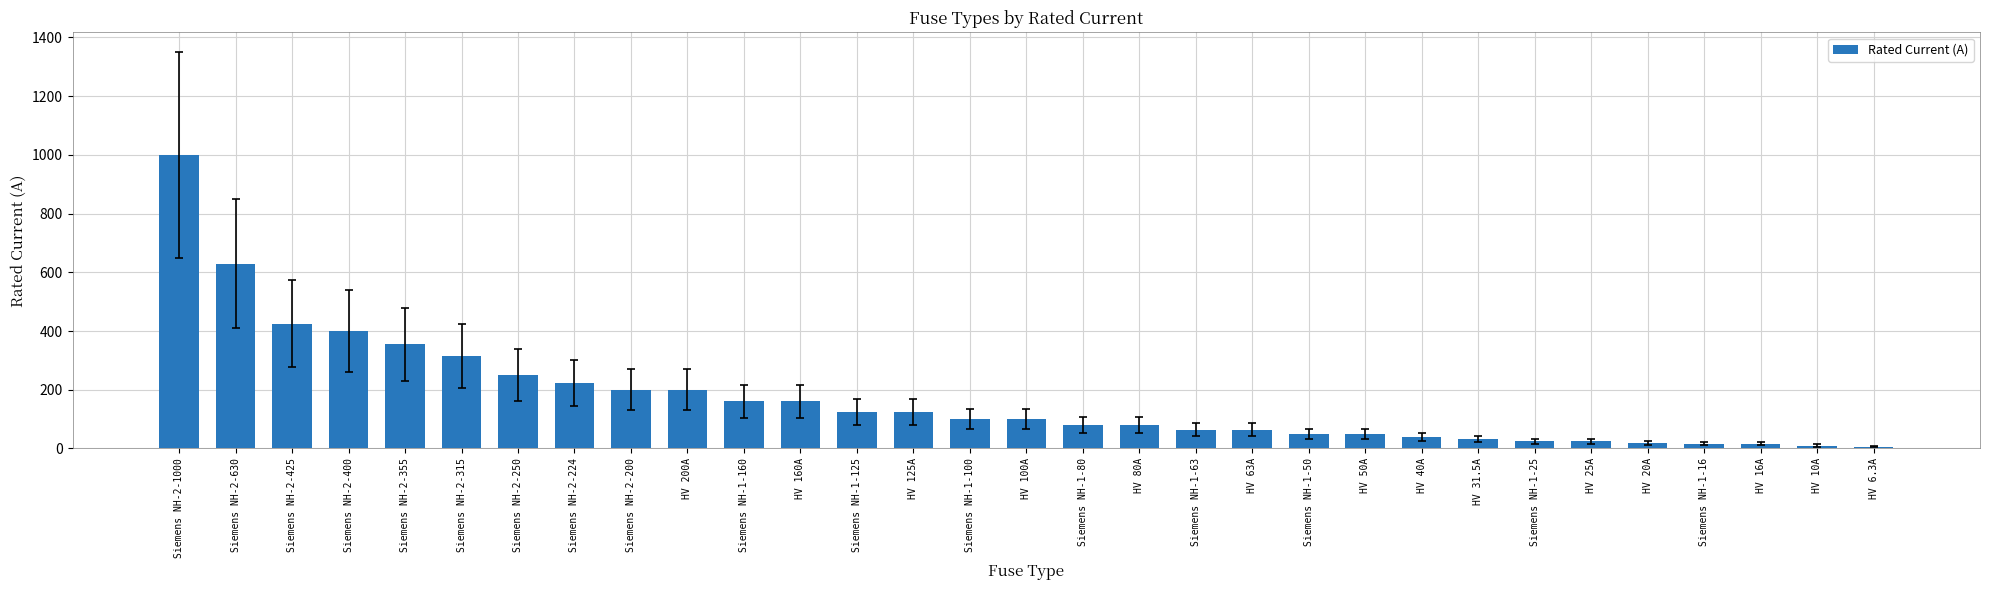

What is the sum of the values at Siemens NH-1-100 and HV 40A?

140.0